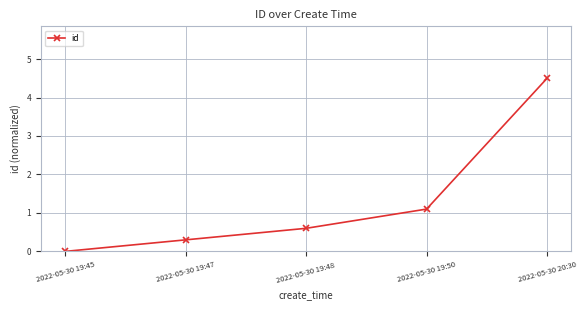

List the labels in order of value, largest first.

2022-05-30 20:30, 2022-05-30 19:50, 2022-05-30 19:48, 2022-05-30 19:47, 2022-05-30 19:45